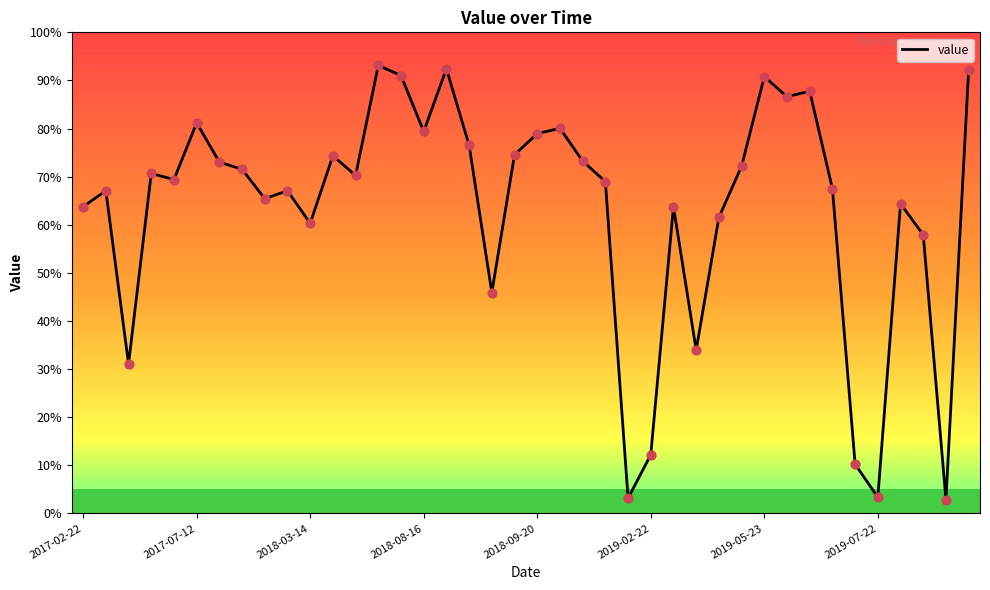

What is the change in value from 2017-02-22 to 17?

+12.8